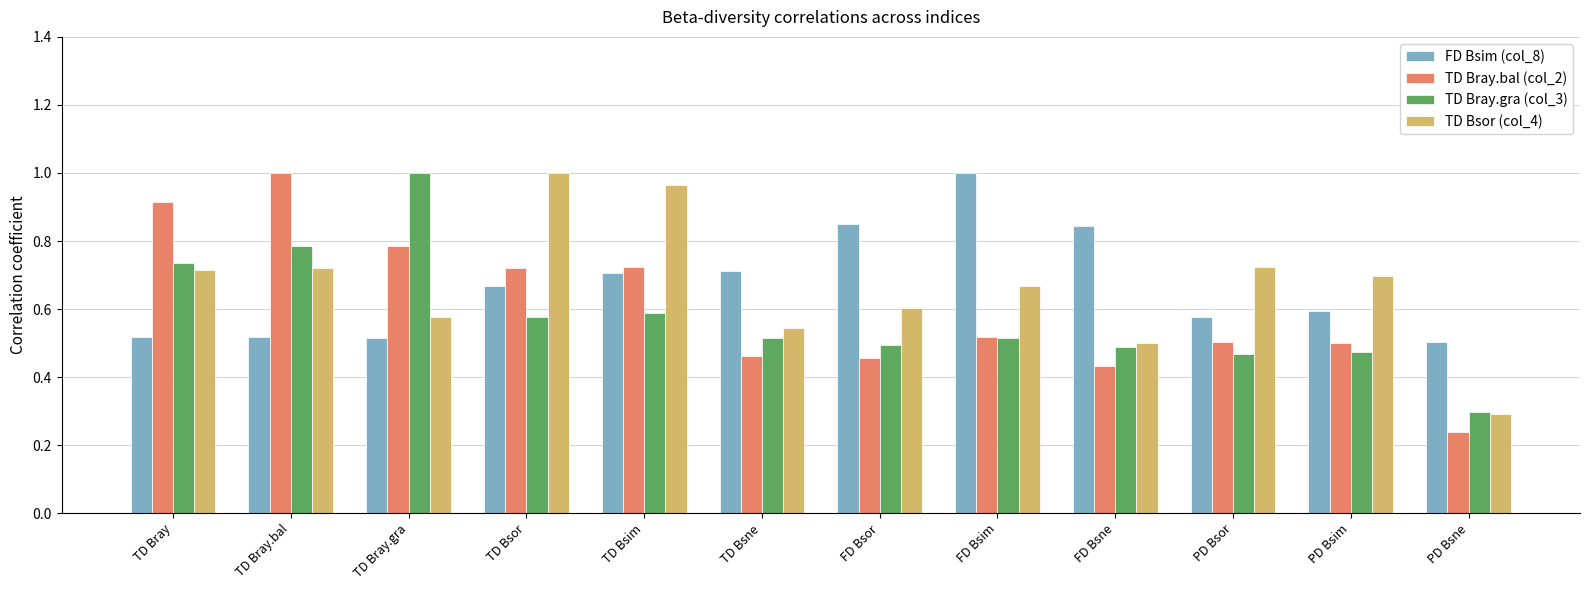

What is the sum of the TD Bray.gra (col_3) values at TD Bray.gra and FD Bsor?

1.5